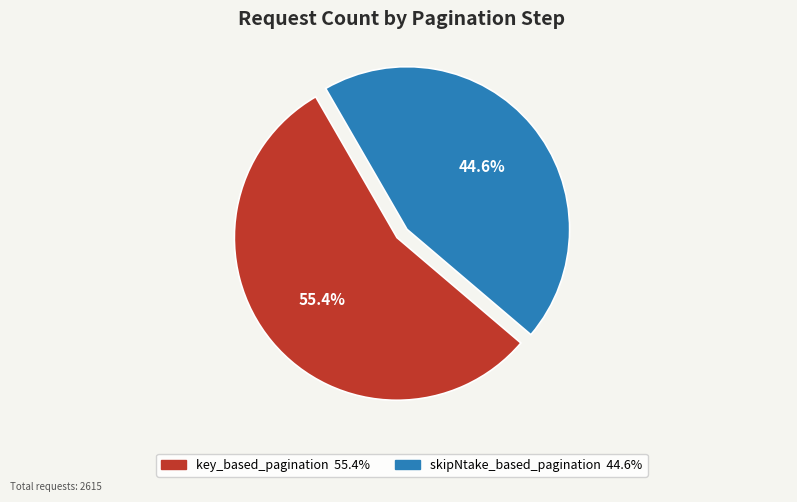

How much of the chart is everything except key_based_pagination?

44.6%